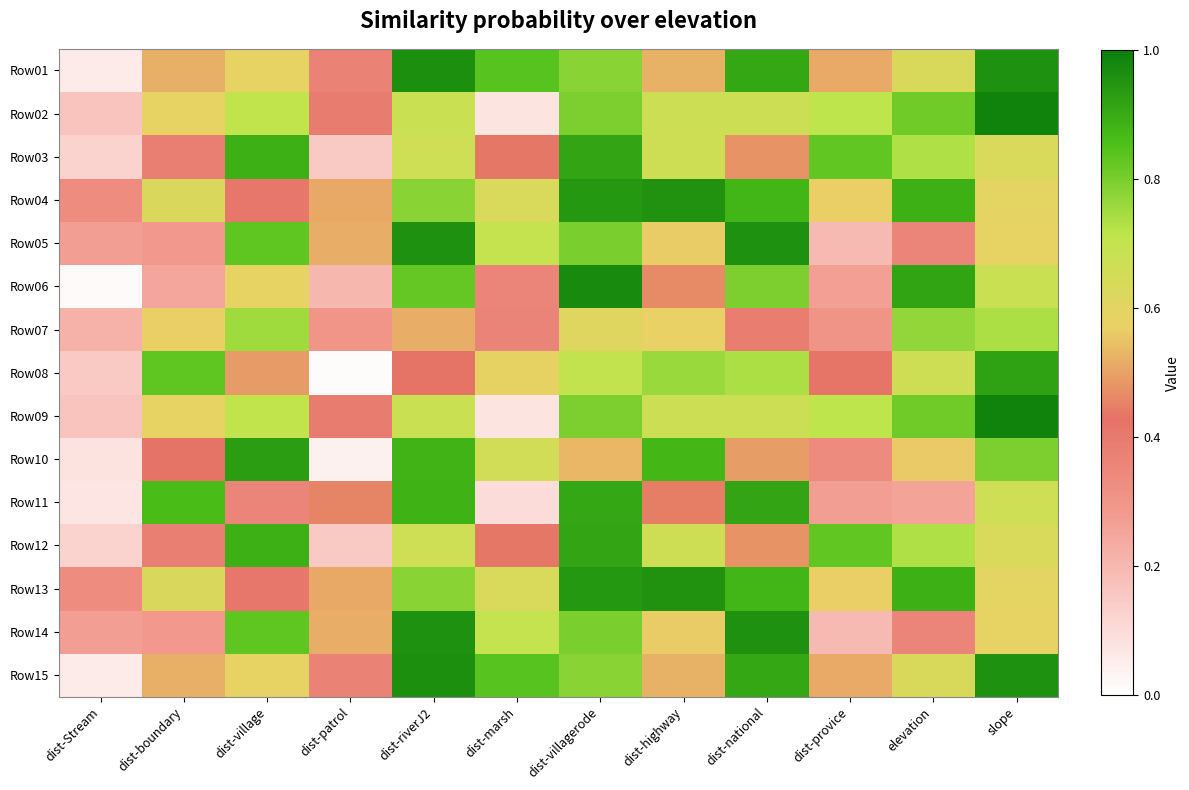

What is the greatest value displayed?

1.0